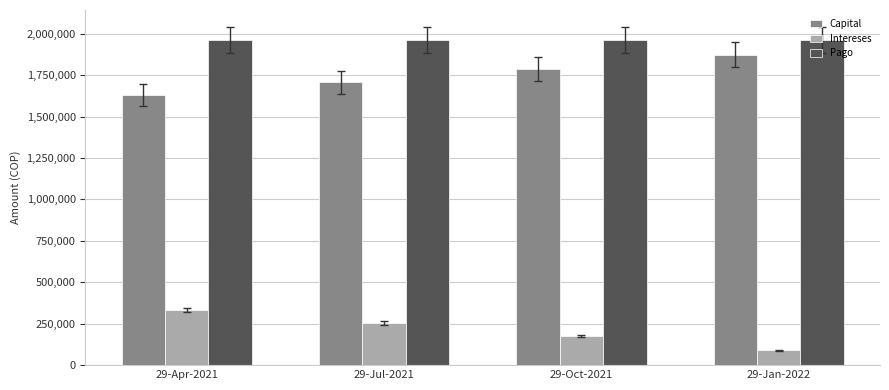

At 29-Oct-2021, list the series in order from smallest to largest.

Intereses, Capital, Pago